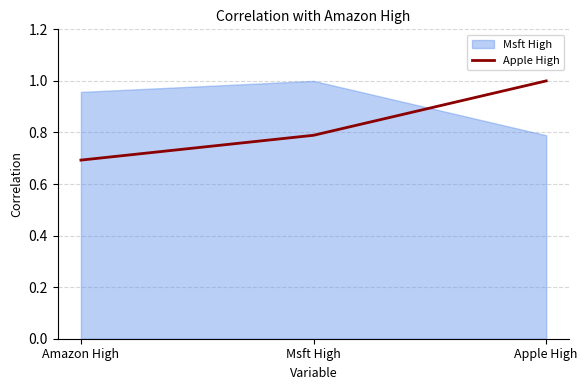

What is the minimum value shown in the chart?

0.7